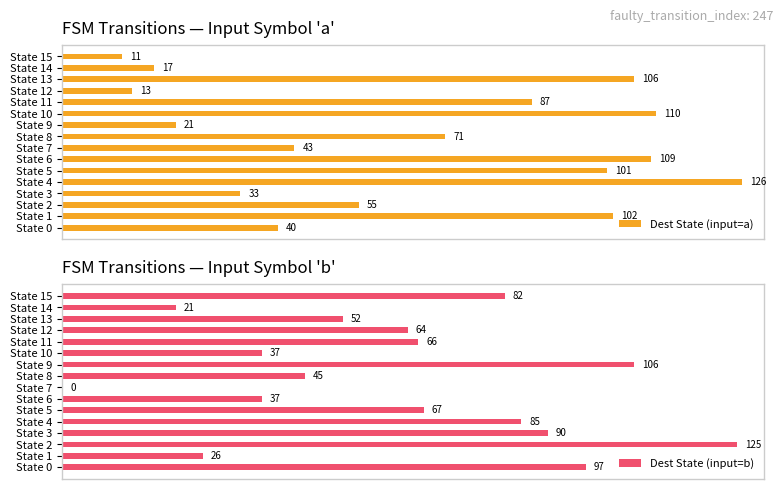

At which label is Dest State (input=b) closest to 62?

State 12